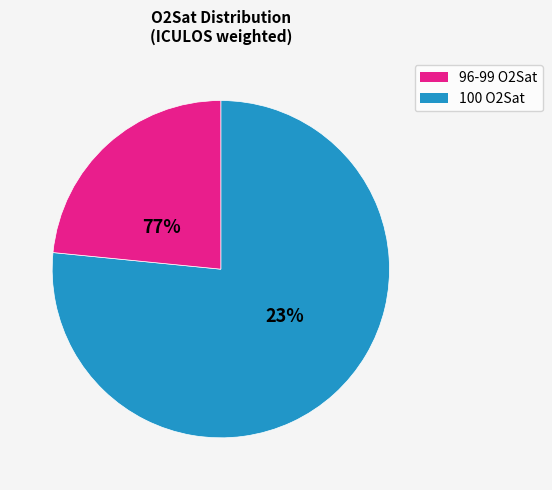

True or false: 100 accounts for 1% of the total.

False